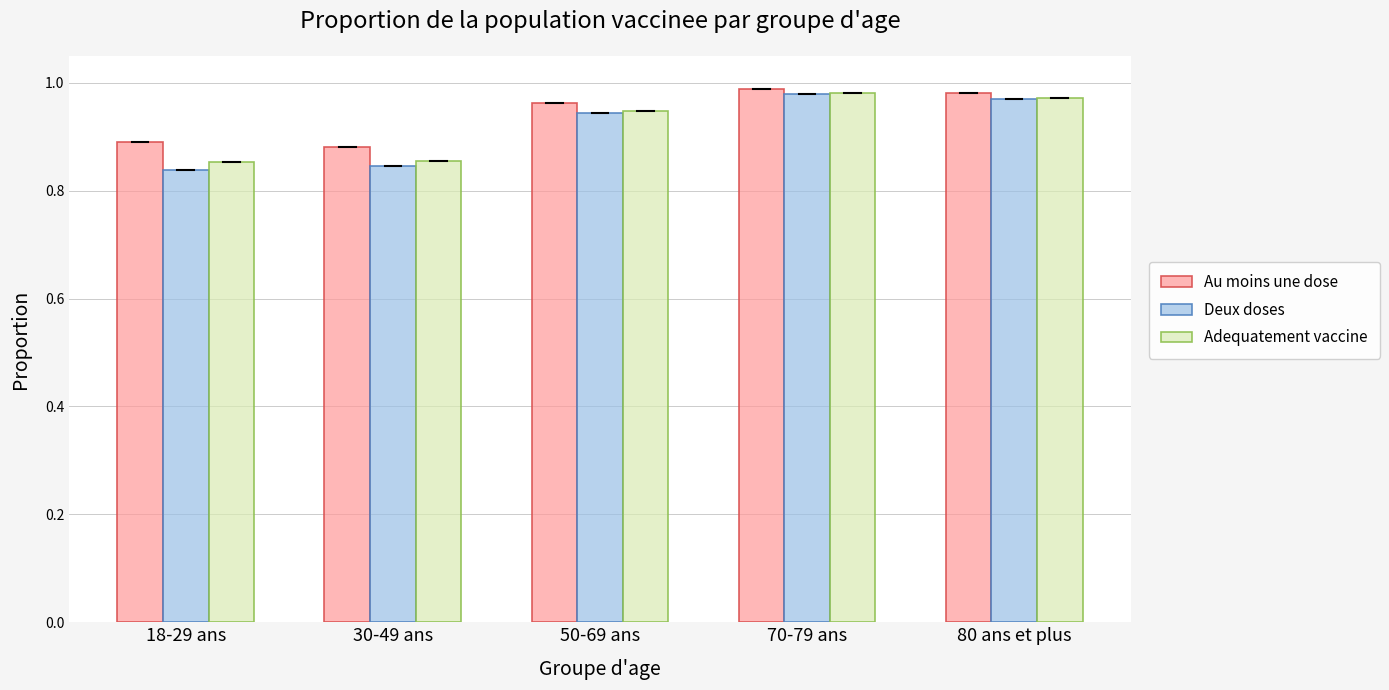

What are all the series names shown in the legend?

Au moins une dose, Deux doses, Adequatement vaccine